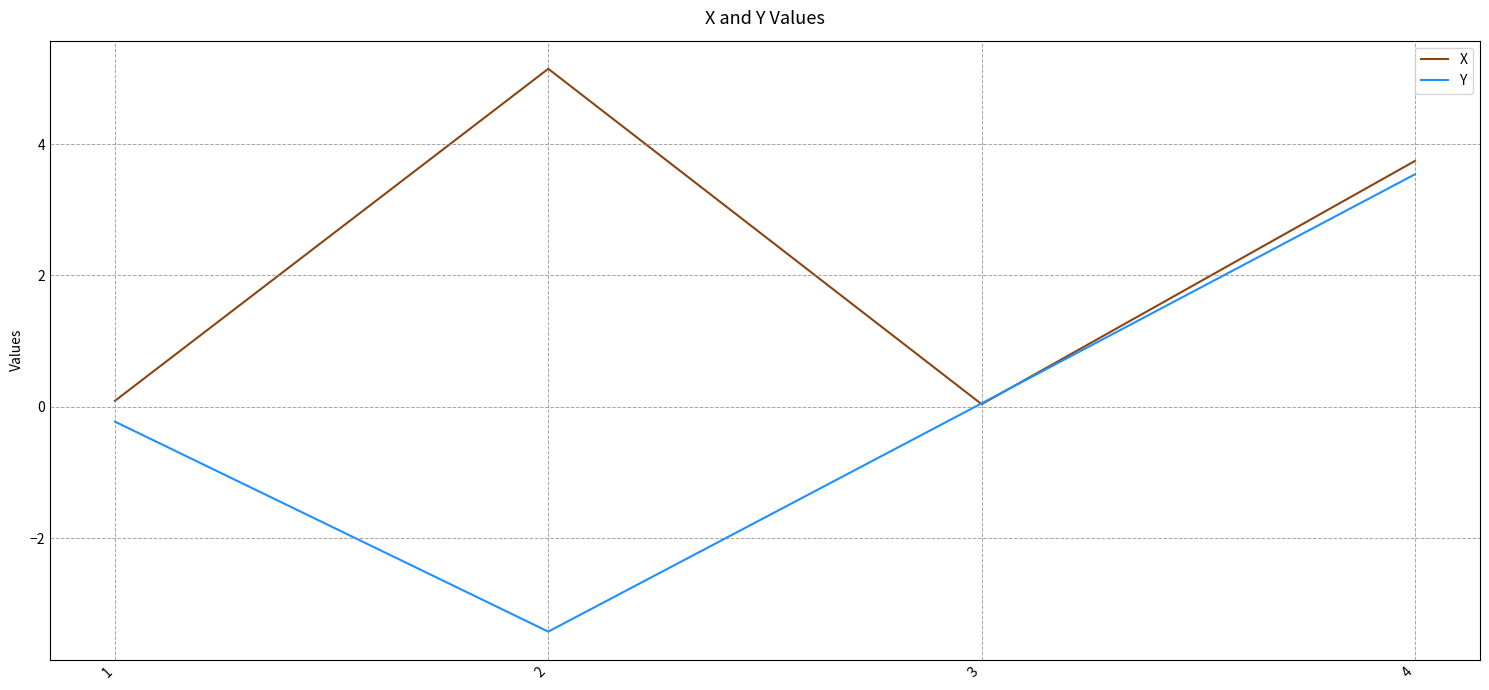

List the series in order of their overall mean, highest first.

X, Y